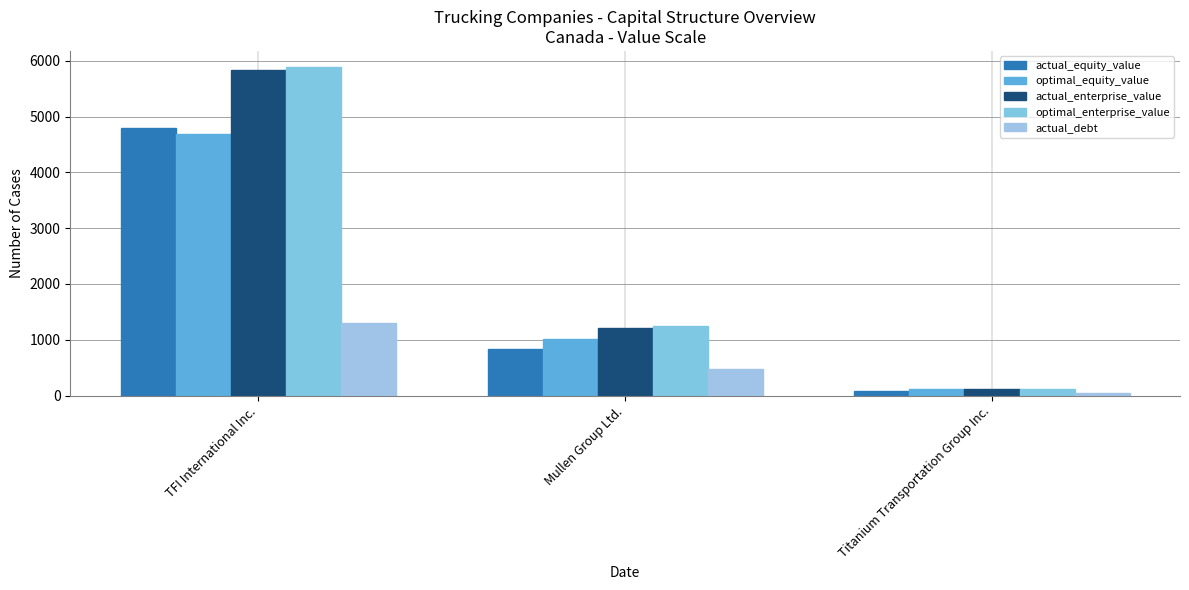

What is the difference between the maximum and minimum values in the optimal_equity_value series?

4580.0